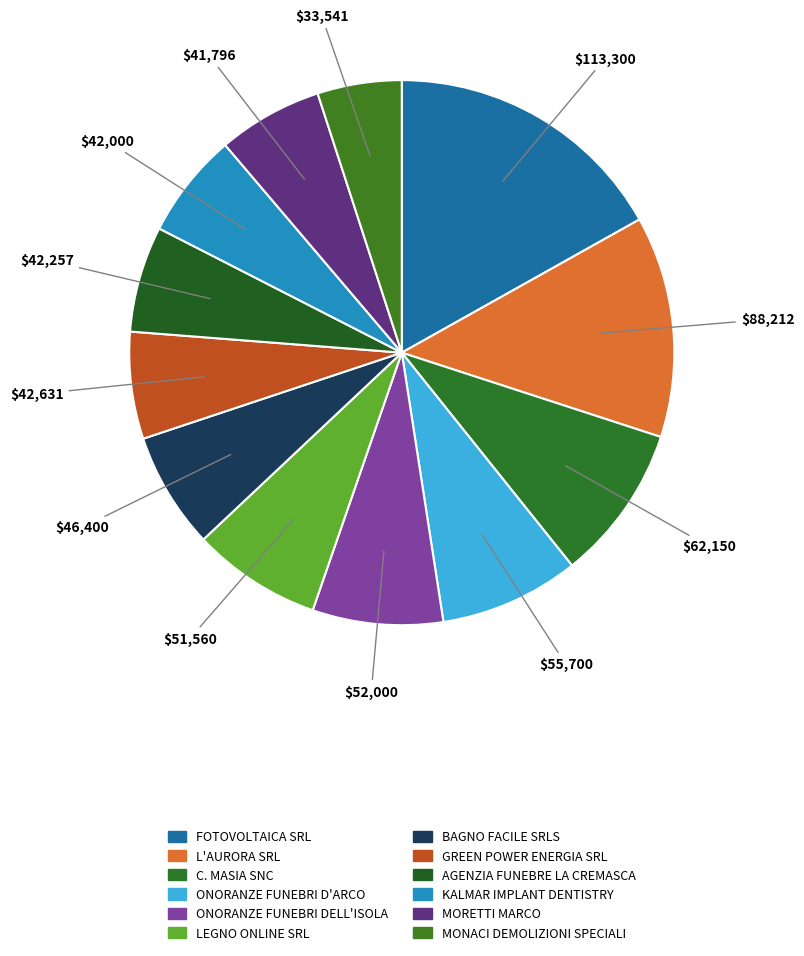

What percentage do BAGNO FACILE SRLS and LEGNO ONLINE SRL together represent?

14.6%